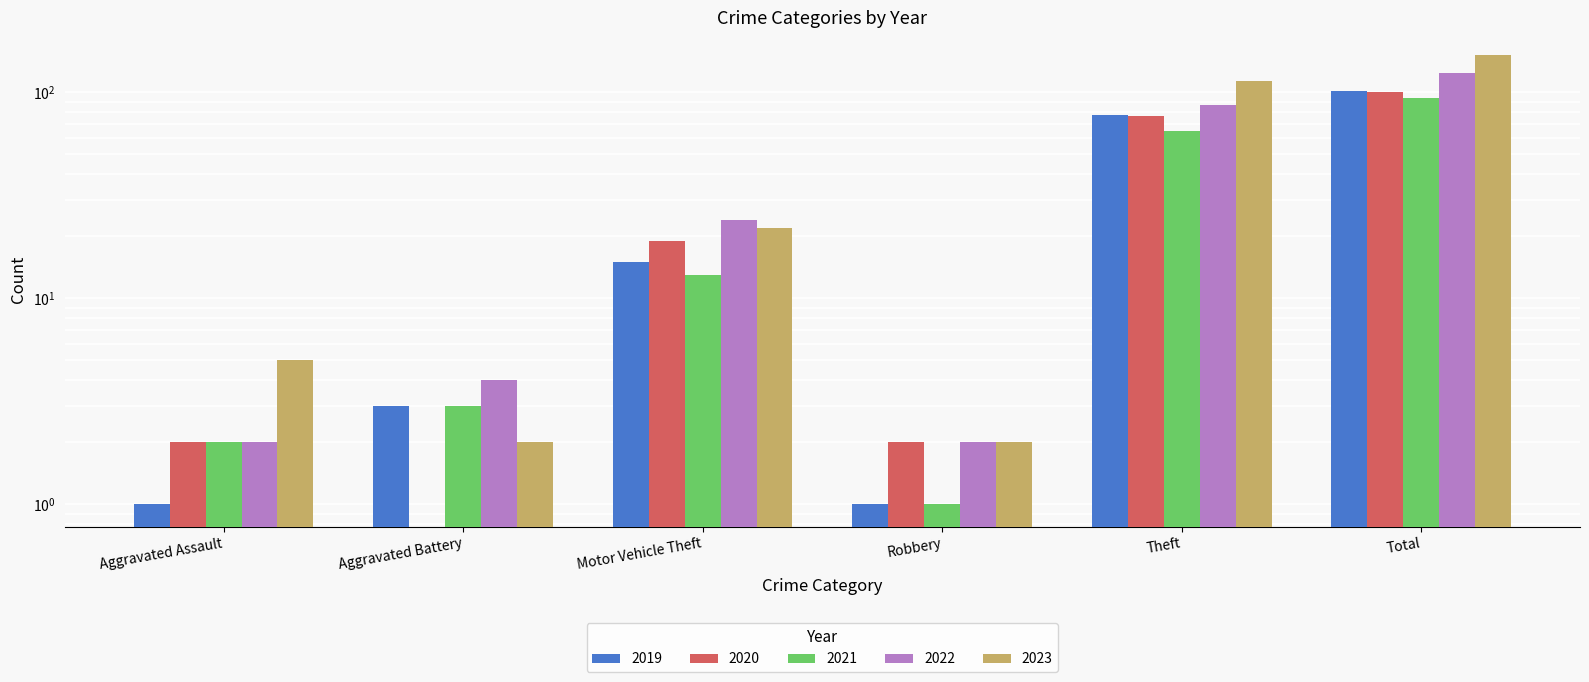

What is the difference between the maximum and minimum values in the 2022 series?

122